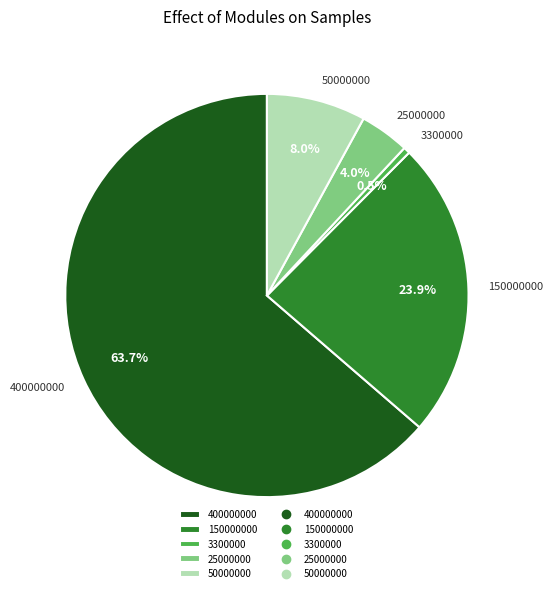

Which category has the biggest portion of the pie?

400000000